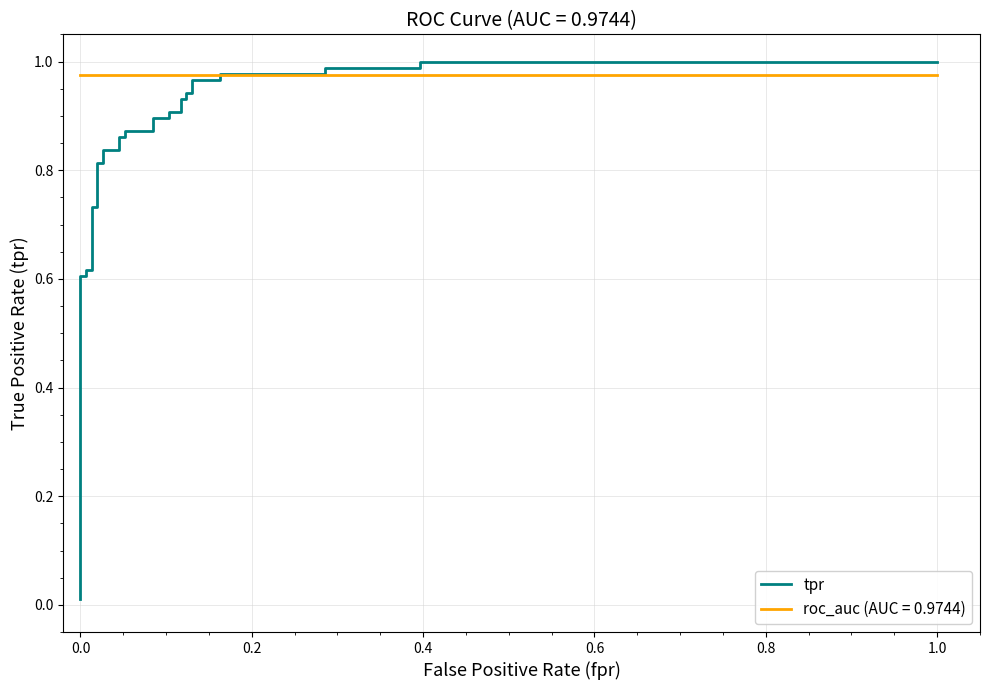

True or false: there are more than 1 points higher than both neighbors.

False